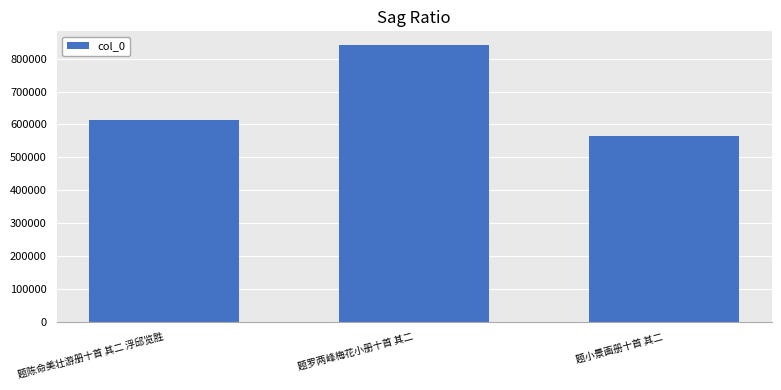

Count the values in the range 564698 to 841252.

3